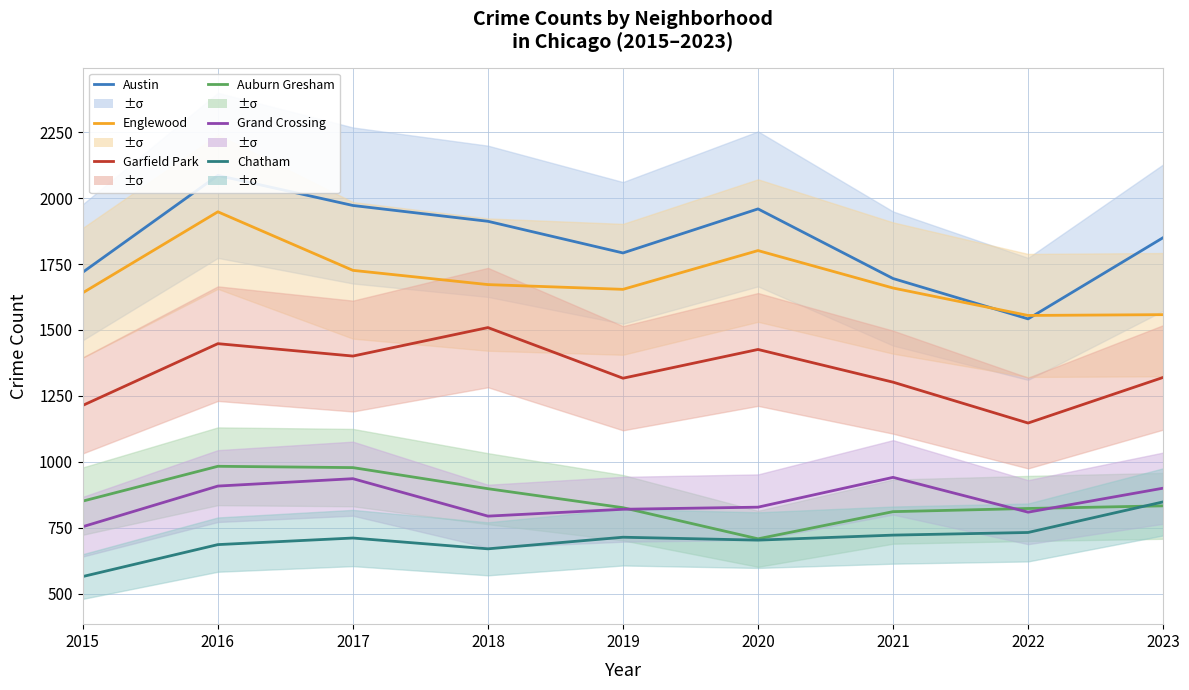

Reading left to right, transcribe all the data shown in this chart.

Austin: 2015=1719	2016=2086	2017=1972	2018=1912	2019=1792	2020=1959	2021=1695	2022=1542	2023=1850
Englewood: 2015=1641	2016=1948	2017=1726	2018=1672	2019=1654	2020=1801	2021=1659	2022=1555	2023=1558
Garfield Park: 2015=1214	2016=1448	2017=1401	2018=1509	2019=1317	2020=1426	2021=1302	2022=1147	2023=1320
Auburn Gresham: 2015=851	2016=983	2017=978	2018=898	2019=826	2020=708	2021=811	2022=823	2023=833
Grand Crossing: 2015=754	2016=908	2017=936	2018=794	2019=820	2020=828	2021=941	2022=809	2023=900
Chatham: 2015=565	2016=686	2017=711	2018=670	2019=714	2020=703	2021=722	2022=732	2023=848